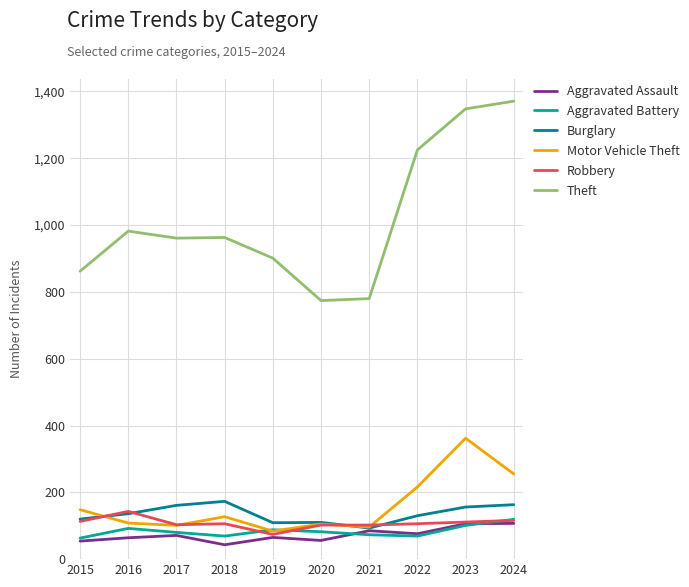

How many series are shown in this chart?

6